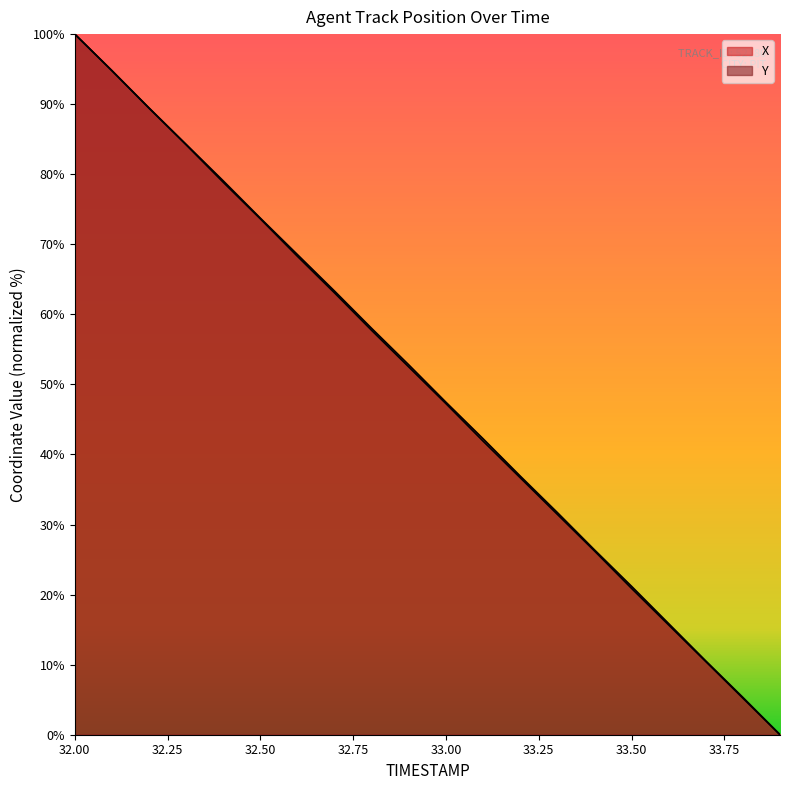

How many lines are shown in the chart?

2